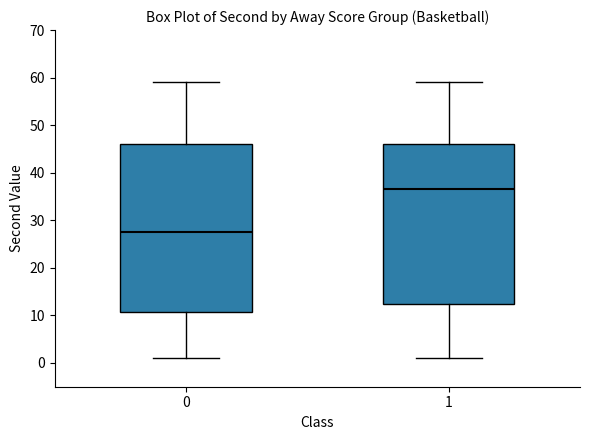

Reading left to right, transcribe this box plot: for each box, give where its median line is, the range the box spans, and where its two whiskers end, as read against the y-axis. The values are not printed on the chart, so give them approximately, as read against the axis.

0: median 28, box 11 to 46, whiskers 1 to 59
1: median 37, box 13 to 46, whiskers 1 to 59